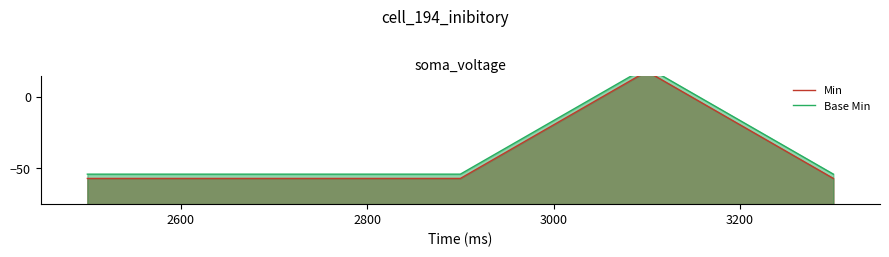

What is the average value of the Base Min series?

-39